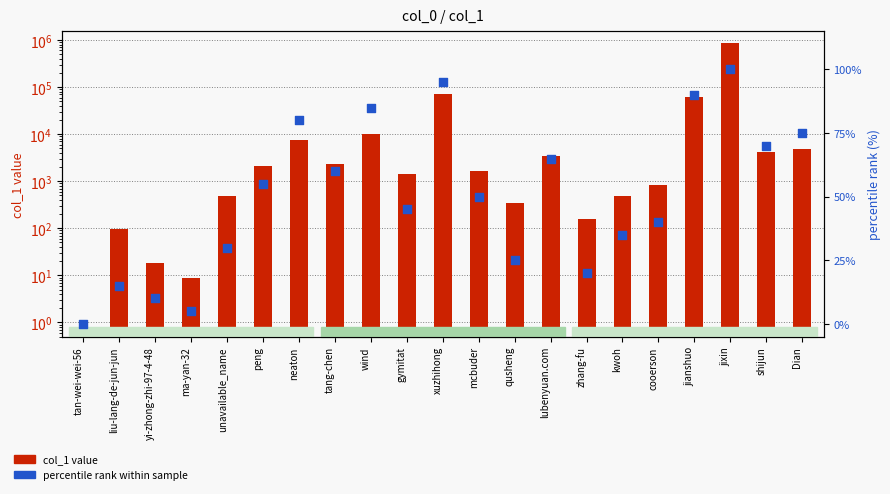

Which series contains the highest Y value?

col_1 value